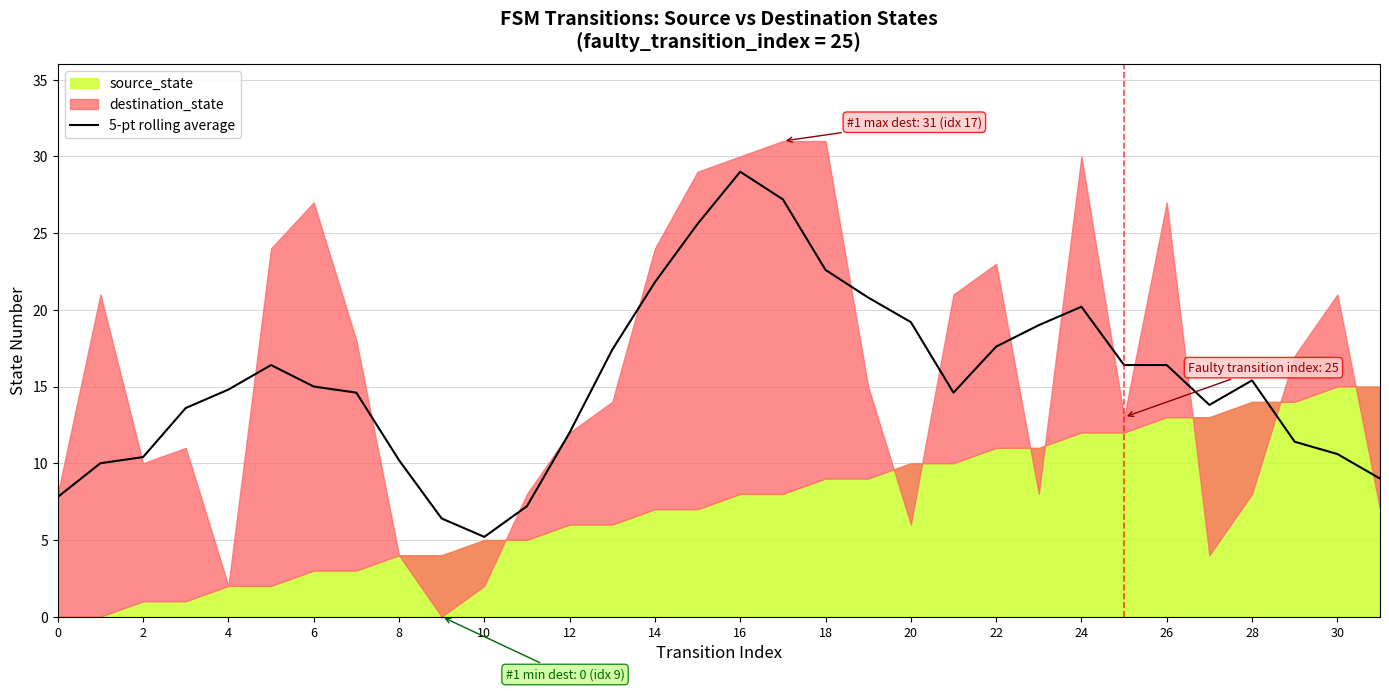

True or false: 5-pt rolling average has a value of 4.2 at 4.

False